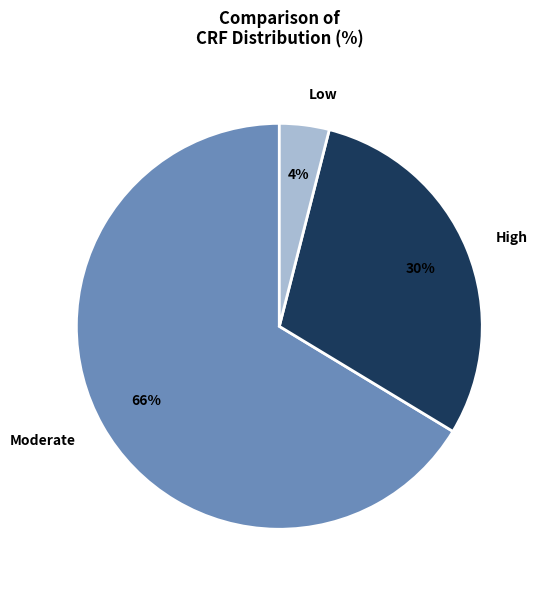

Which category accounts for the majority?

Moderate